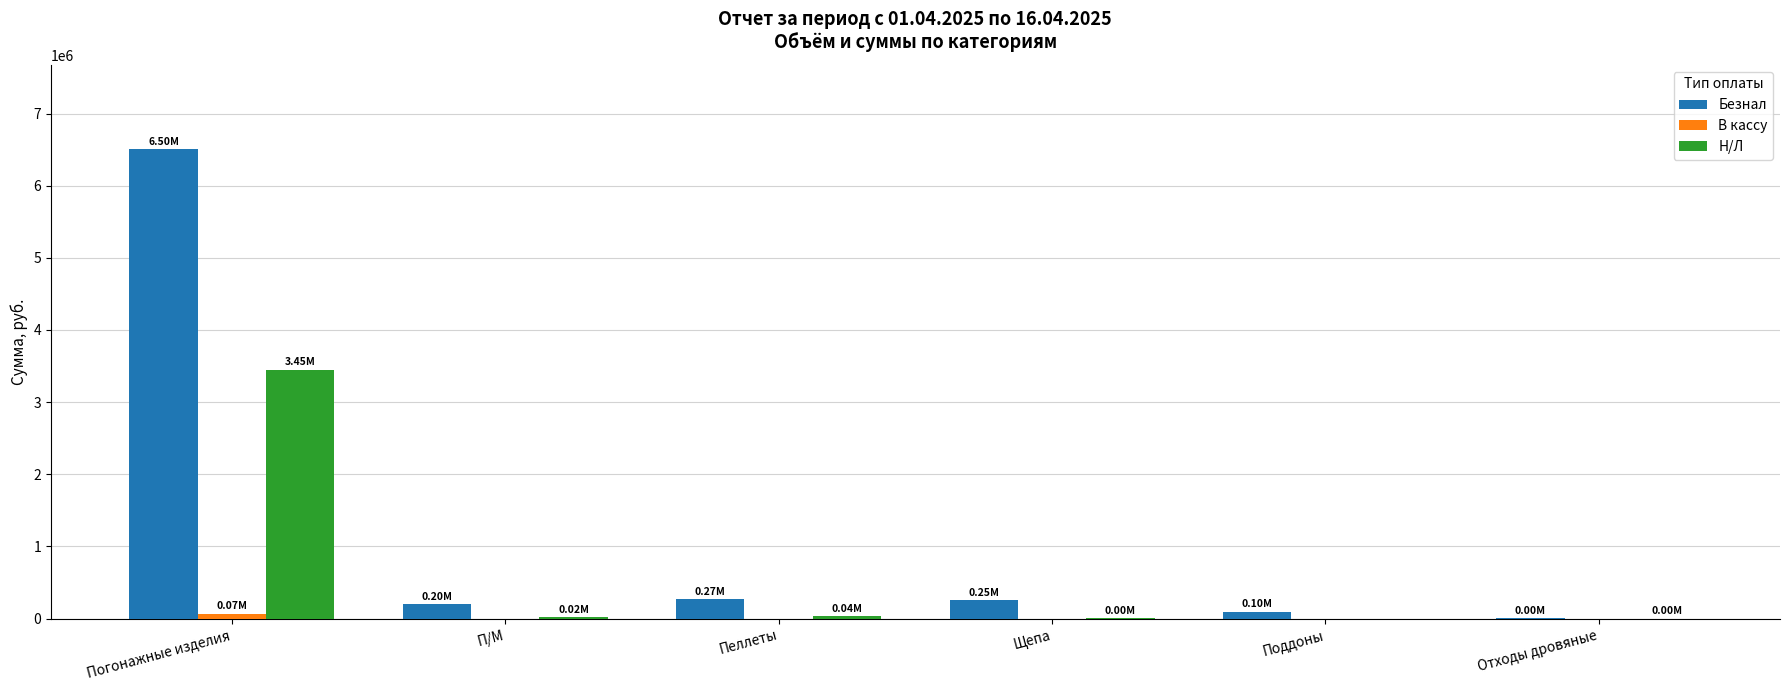

Which series has the largest range (max minus min)?

Безнал